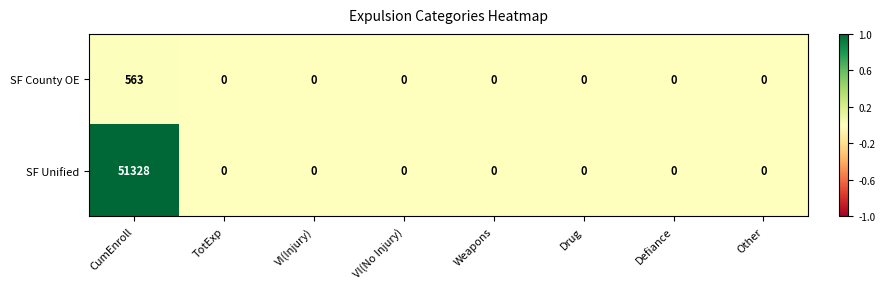

Rank the series by their average value, from highest to lowest.

SF Unified, SF County OE